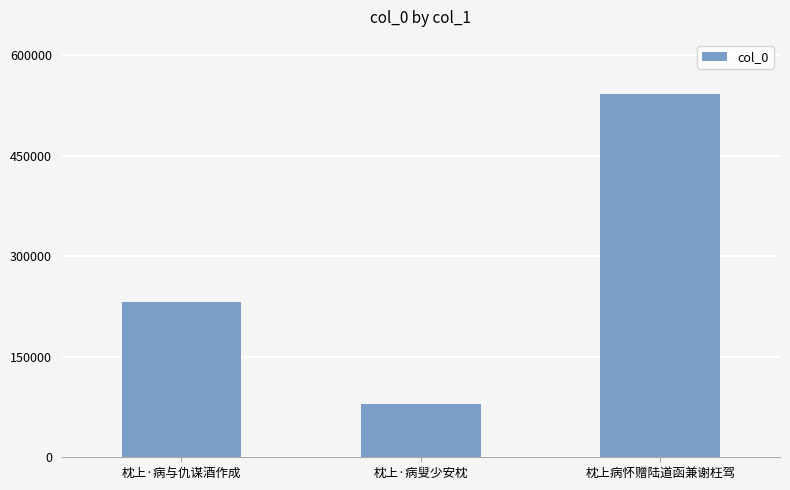

What is the ratio of the value at 枕上病怀赠陆道函兼谢枉驾 to the value at 枕上·病与仇谋酒作成?

2.3